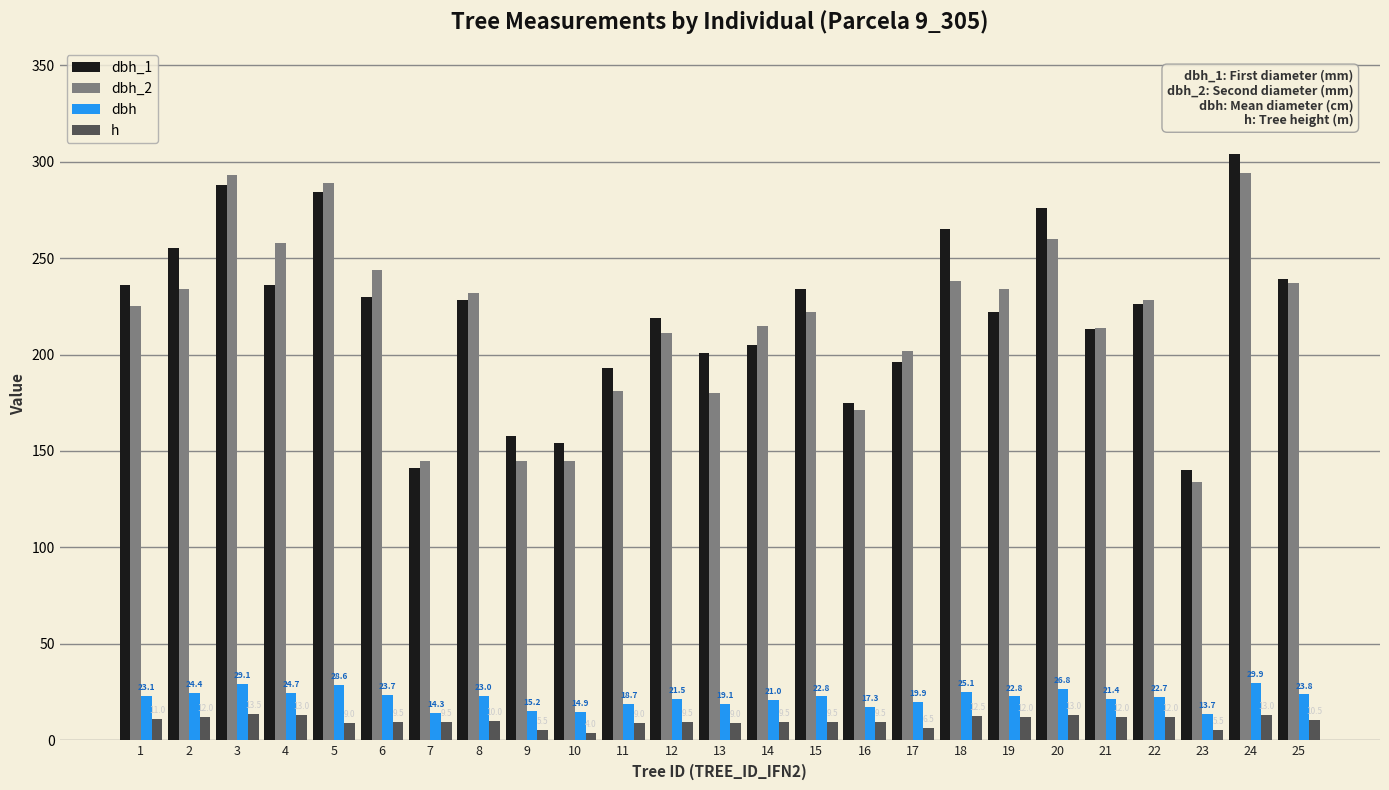

What is the value of the h bar at the 18th from the left?

12.5